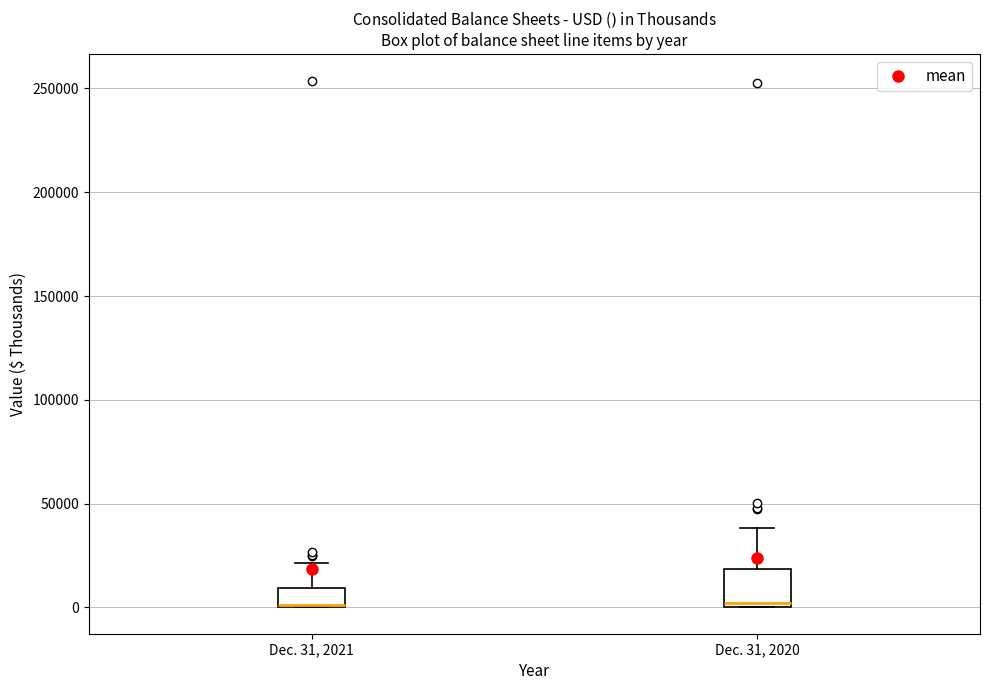

Reading left to right, transcribe this box plot: for each box, give where its median line is, the range the box spans, and where its two whiskers end, as read against the y-axis. The values are not printed on the chart, so give them approximately, as read against the axis.

Dec. 31, 2021: median 0 (drawn on the box's lower edge), box 0 to 10000, whiskers 0 to 20000
Dec. 31, 2020: median 0 (just above the box's lower edge), box 0 to 20000, whiskers 0 to 40000